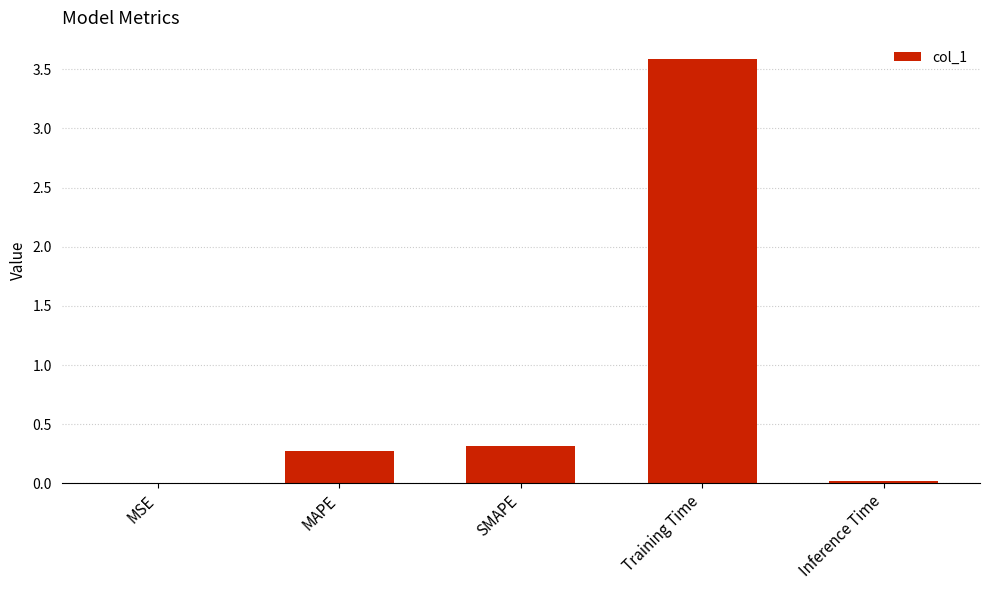

The chart shows a value of 0.3 at SMAPE. True or false?

True